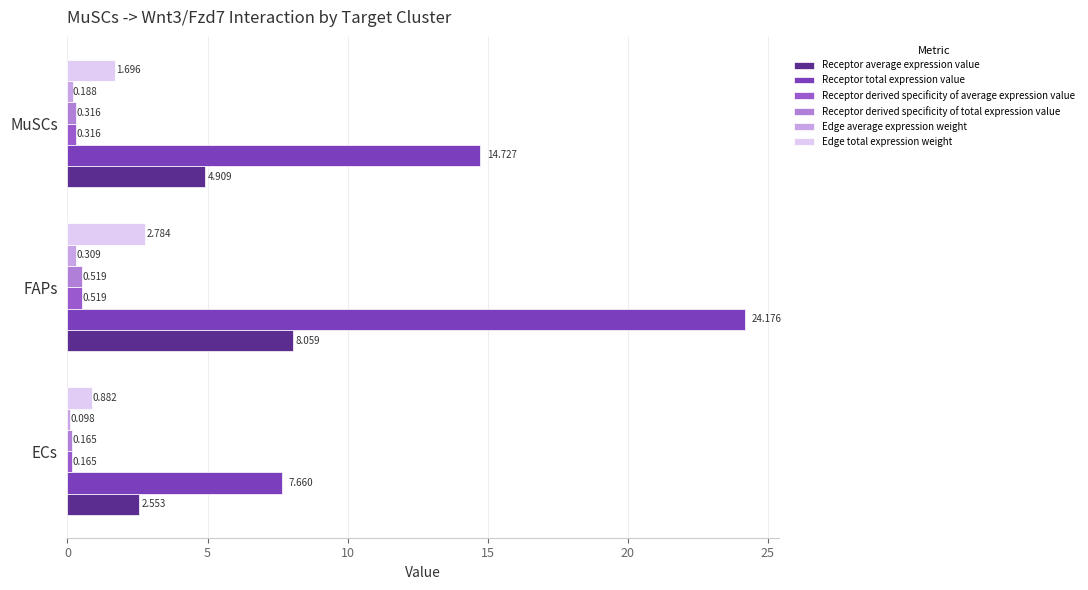

At which label does Edge total expression weight reach its peak?

FAPs